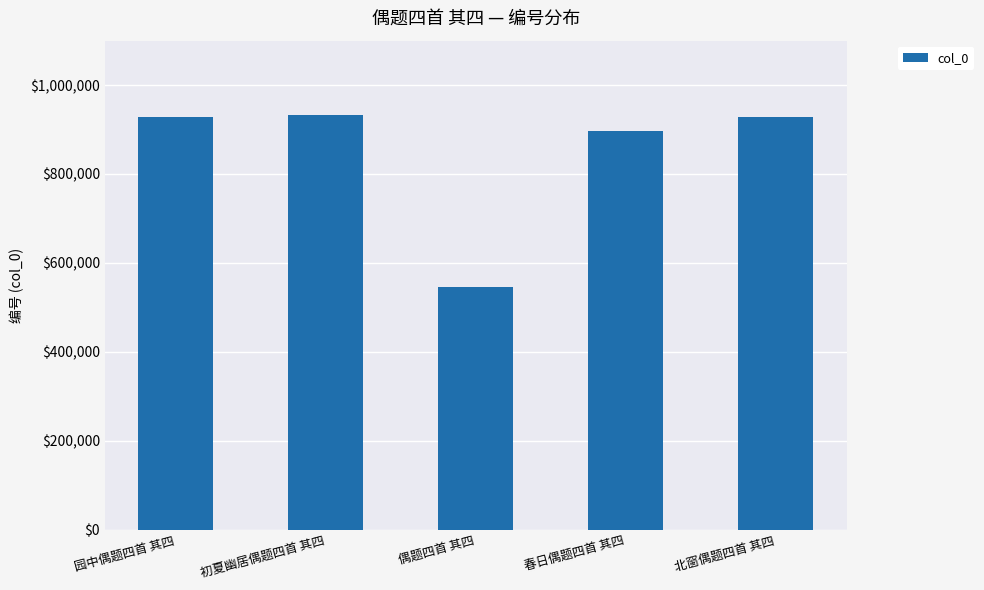

What is the greatest value displayed?

932052